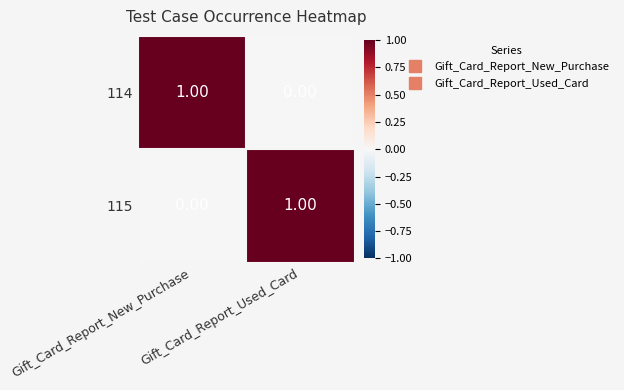

Reading right to left, list all the values displayed in this chart.

114: Gift_Card_Report_Used_Card=0	Gift_Card_Report_New_Purchase=1
115: Gift_Card_Report_Used_Card=1	Gift_Card_Report_New_Purchase=0